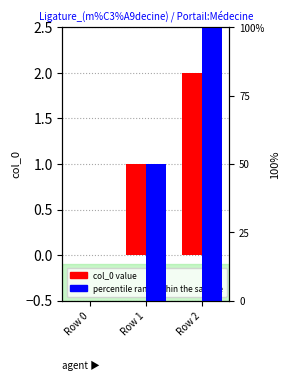

Which category has the lowest value across all series?

Row 0